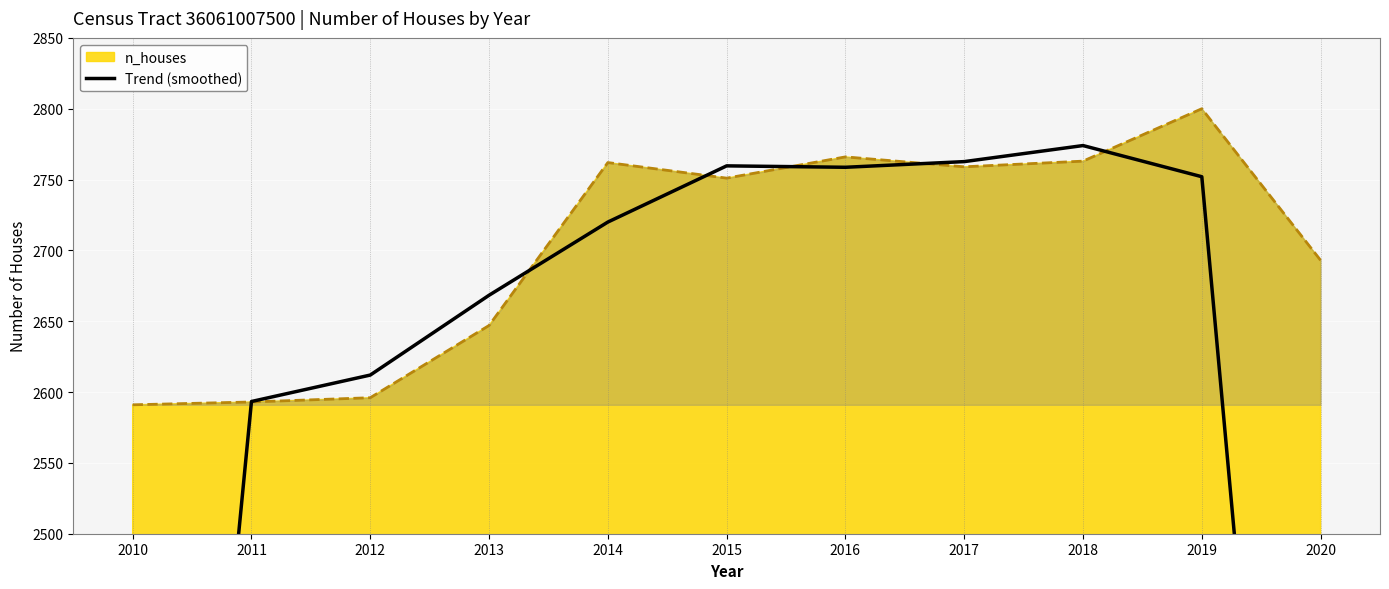

Where is the data nearest to the value 2251?

2011